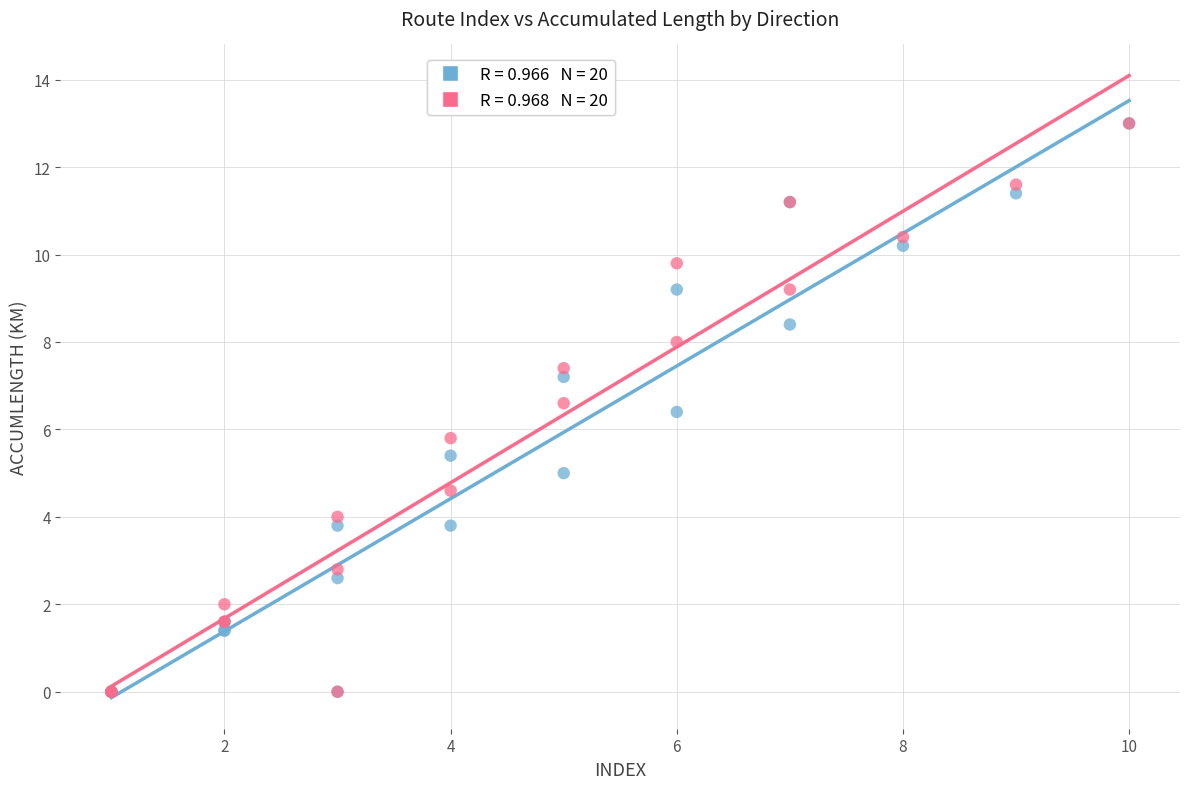

Across all series, what Y value is closest to 6?

5.8